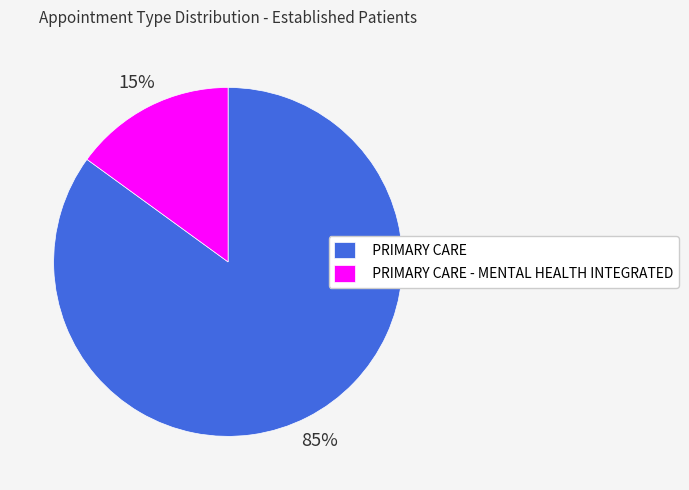

How many segments does this pie chart have?

2